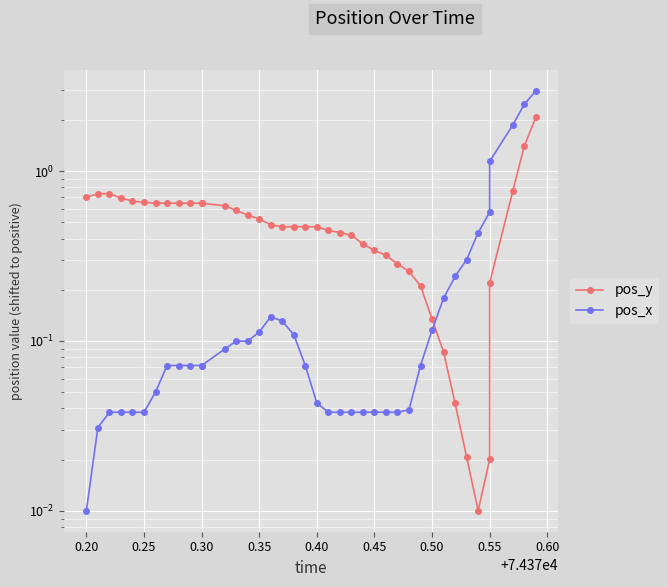

What is the value of the pos_x point at the 18th from the left?

0.1